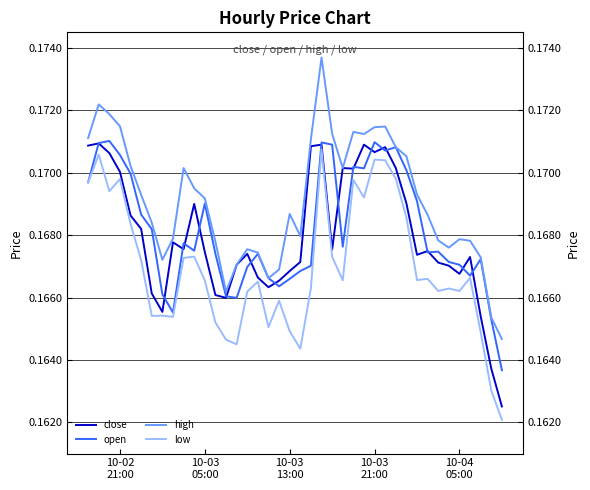

Does the chart have visible grid lines?

Yes